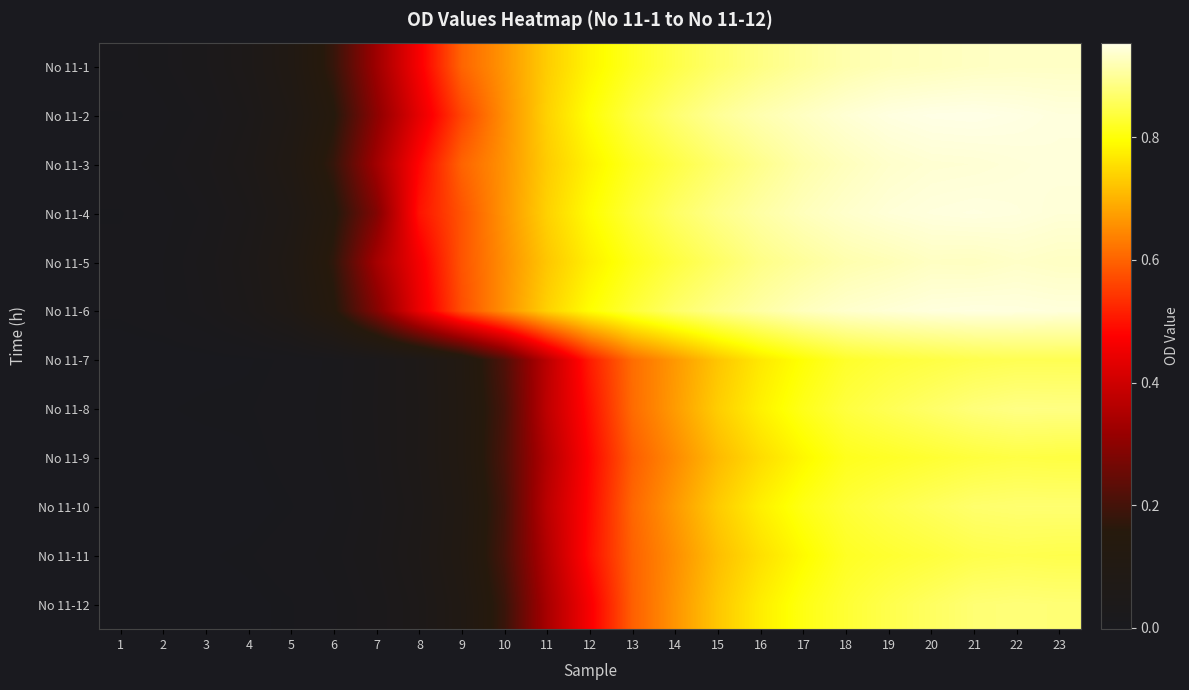

Rank the series by their maximum value, from highest to lowest.

No 11-2, No 11-4, No 11-6, No 11-3, No 11-5, No 11-1, No 11-8, No 11-12, No 11-10, No 11-7, No 11-11, No 11-9